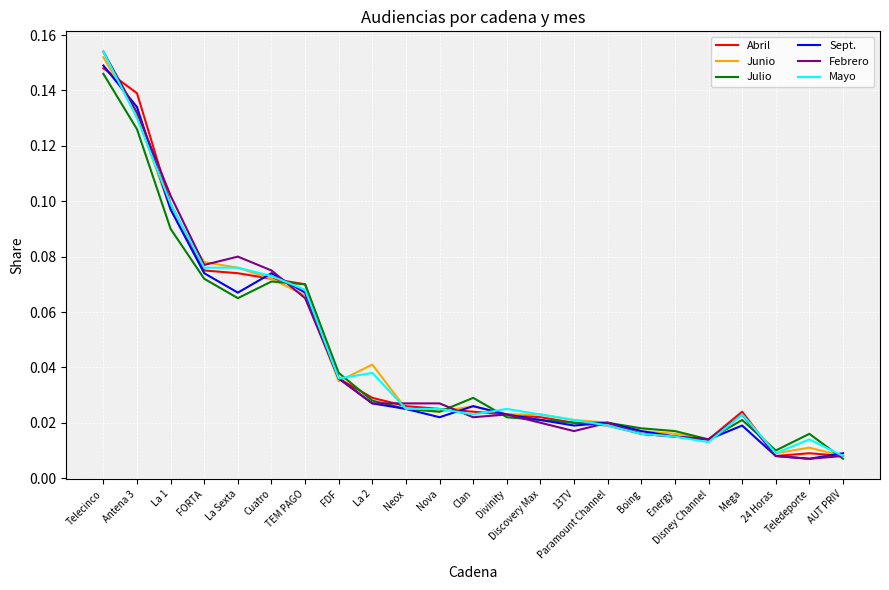

True or false: Sept. has more than 2 interior local peaks.

True